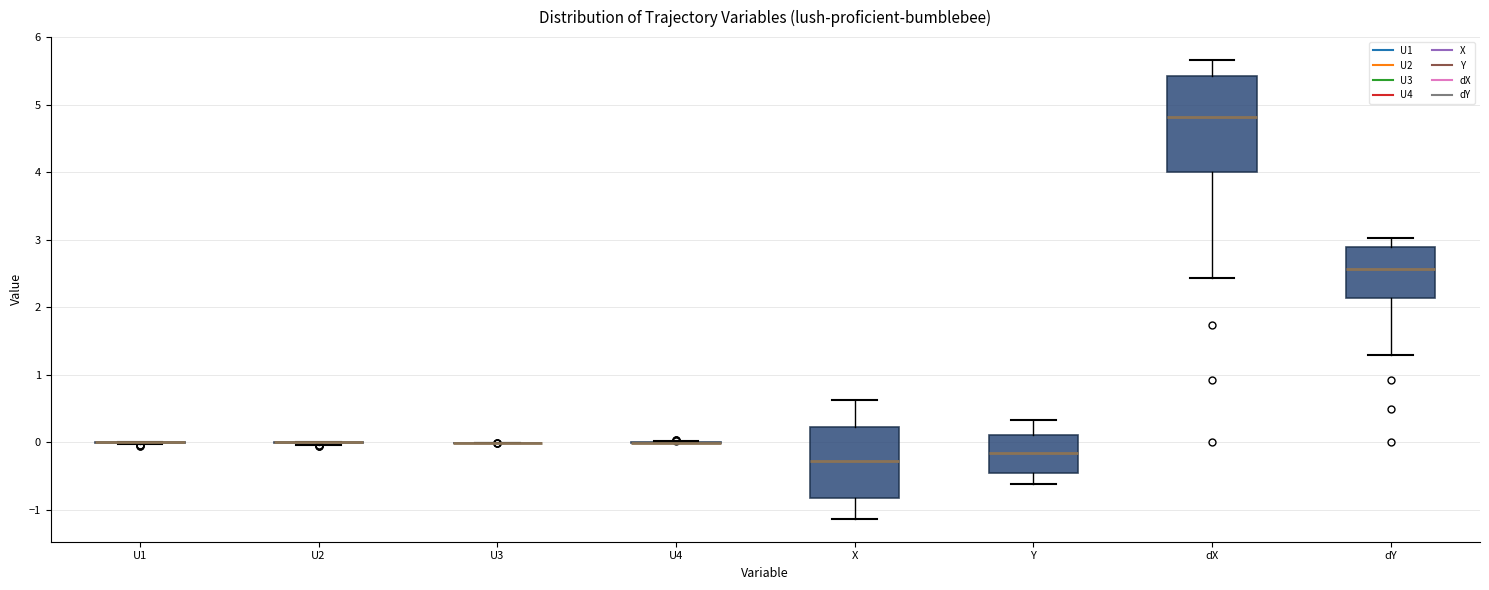

Reading left to right, read every box against the y-axis: the position of its median line, the range the box covers, and the ends of its whiskers. The values are not printed on the chart, so give them approximately, as read against the axis.

U1: box collapsed to a line at 0.0, whiskers 0.0 to 0.0
U2: box collapsed to a line at 0.0, whiskers 0.0 to 0.0
U3: box collapsed to a line at 0.0, whiskers 0.0 to 0.0
U4: box collapsed to a line at 0.0, whiskers 0.0 to 0.0
X: median -0.3, box -0.8 to 0.2, whiskers -1.1 to 0.6
Y: median -0.2, box -0.4 to 0.1, whiskers -0.6 to 0.3
dX: median 4.8, box 4.0 to 5.4, whiskers 2.4 to 5.7
dY: median 2.6, box 2.1 to 2.9, whiskers 1.3 to 3.0